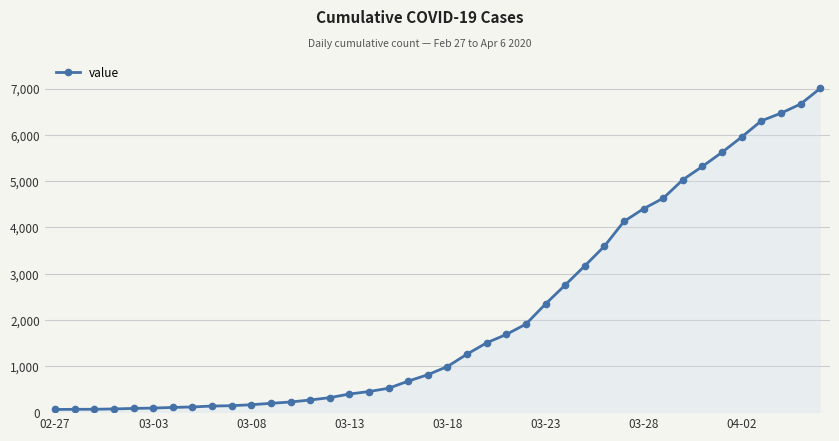

How many distinct data groups are displayed?

1